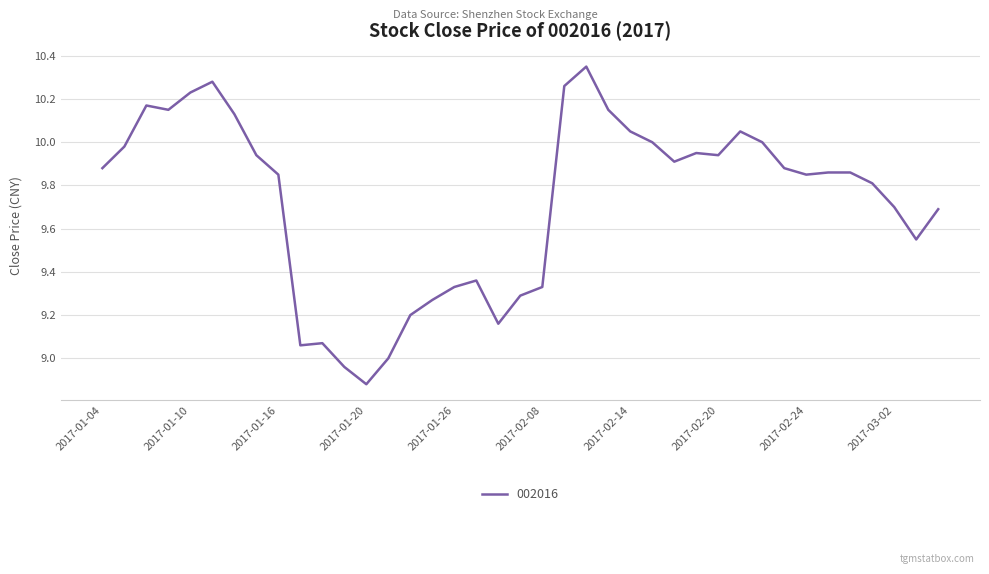

What is the average value?

9.7